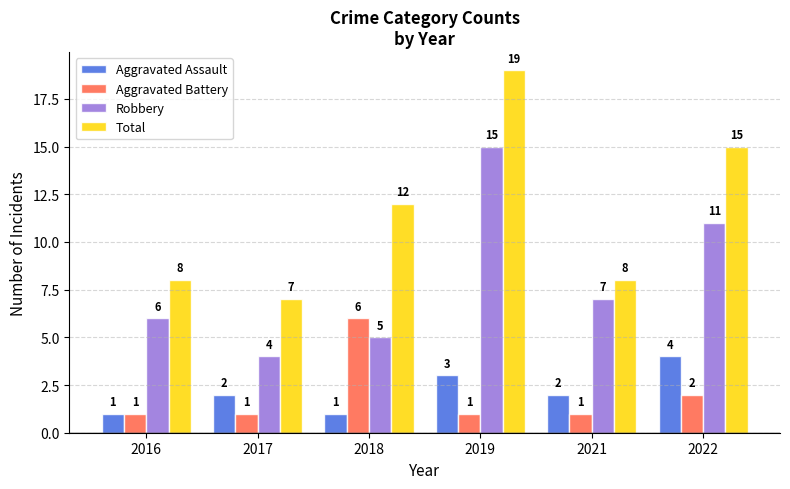

How many bars are there in total?

24